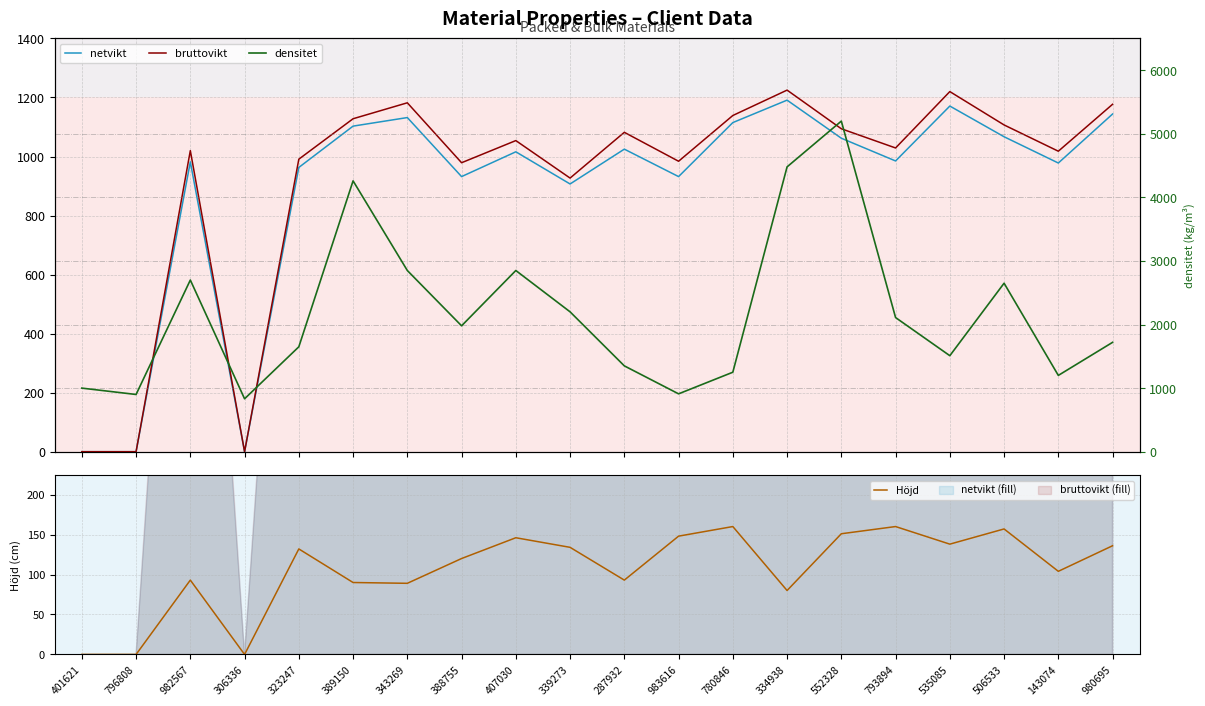

Reading left to right, transcribe all the data shown in this chart.

netvikt: 401621=0	796808=0	982567=982	306336=0	323247=963	389150=1103	343269=1132	388755=932	407030=1016	339273=907	287932=1025	983616=932	780846=1115	334938=1191	552328=1062	793894=985	535085=1171	506533=1067	143074=978	980695=1144
bruttovikt: 401621=0	796808=0	982567=1020	306336=0	323247=991	389150=1128	343269=1182	388755=979	407030=1054	339273=927	287932=1082	983616=984	780846=1139	334938=1225	552328=1094	793894=1029	535085=1220	506533=1107	143074=1018	980695=1177
densitet: 401621=1000	796808=900	982567=2700	306336=832	323247=1650	389150=4260	343269=2850	388755=1980	407030=2850	339273=2200	287932=1350	983616=910	780846=1250	334938=4480	552328=5200	793894=2110	535085=1510	506533=2650	143074=1200	980695=1720
Höjd: 401621=0	796808=0	982567=93	306336=0	323247=132	389150=90	343269=89	388755=120	407030=146	339273=134	287932=93	983616=148	780846=160	334938=80	552328=151	793894=160	535085=138	506533=157	143074=104	980695=136